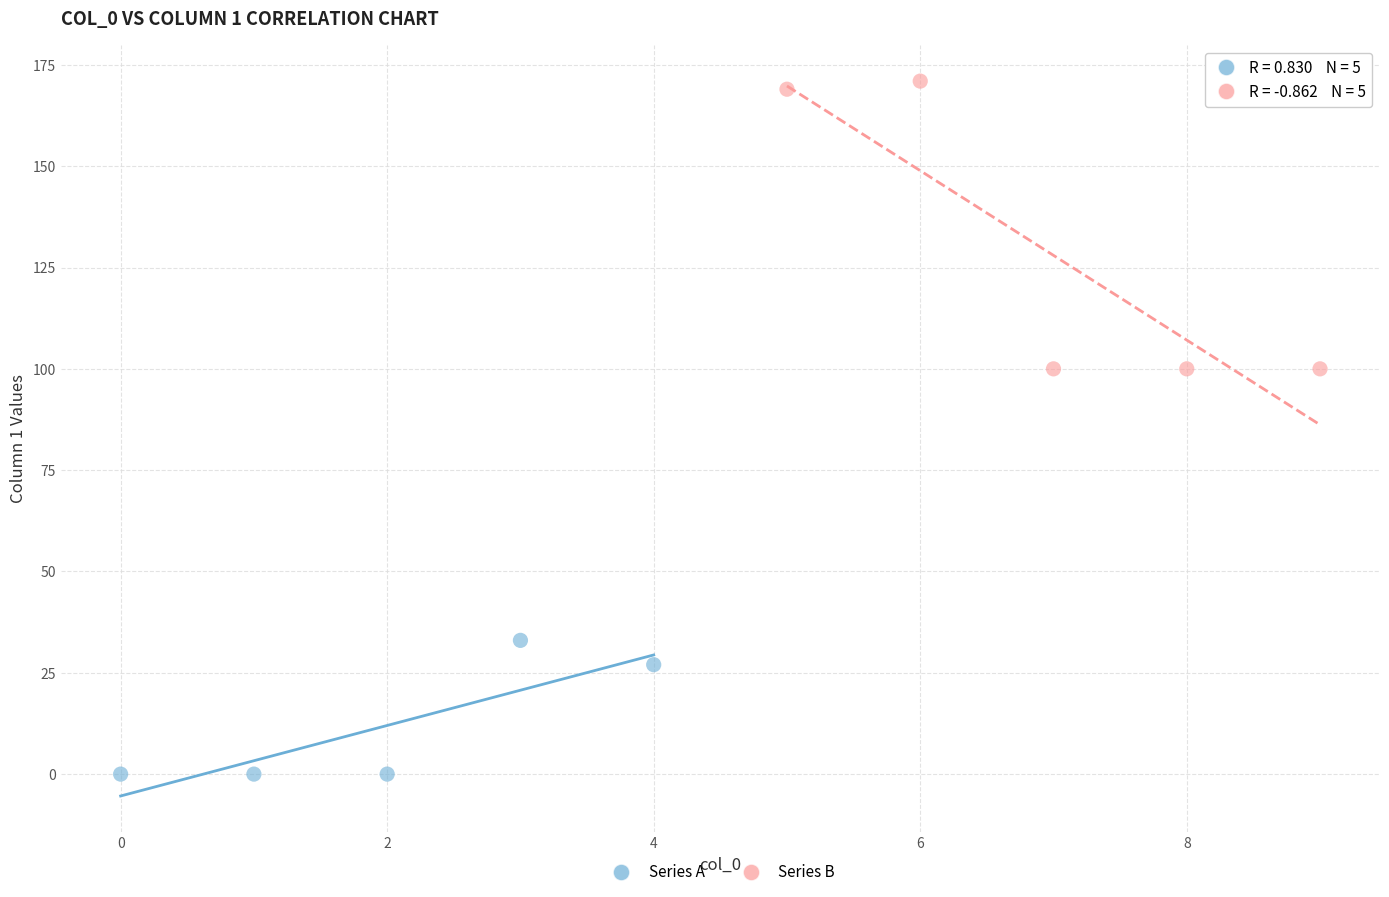

Which series has the largest Y range (max minus min)?

Series B